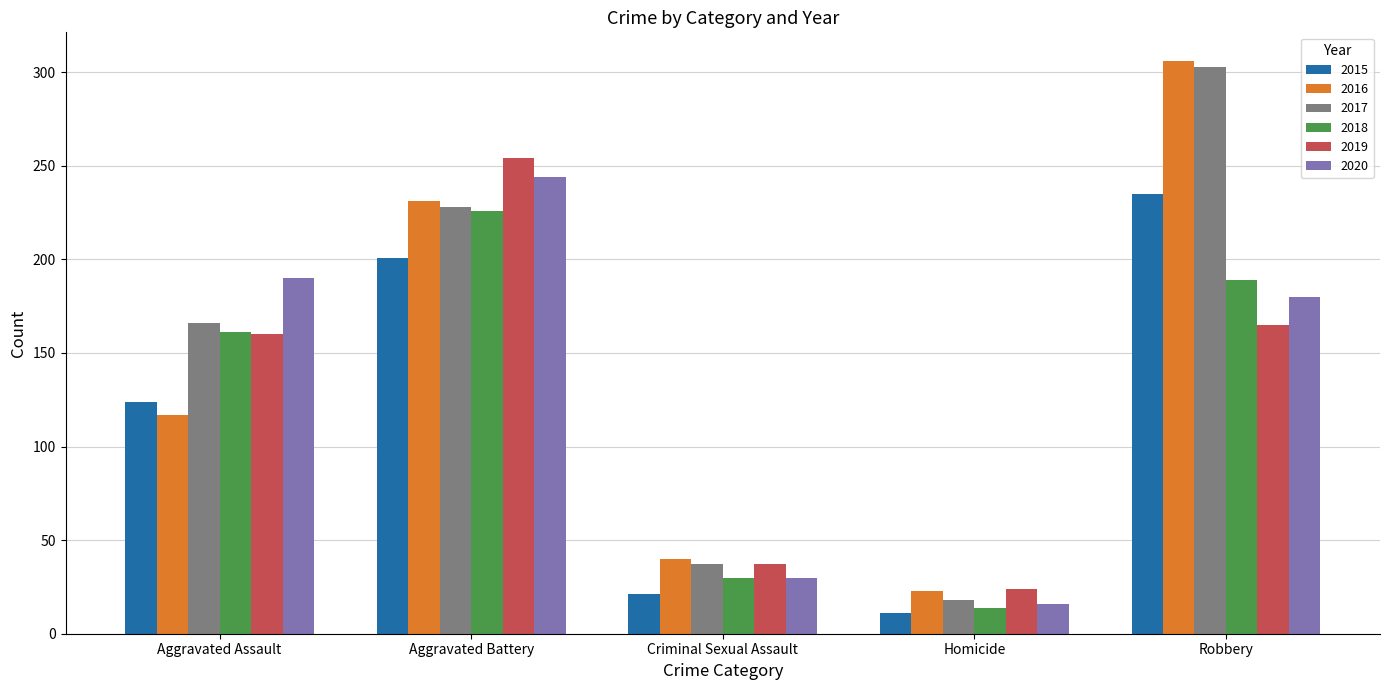

Count the number of categories in the chart.

5